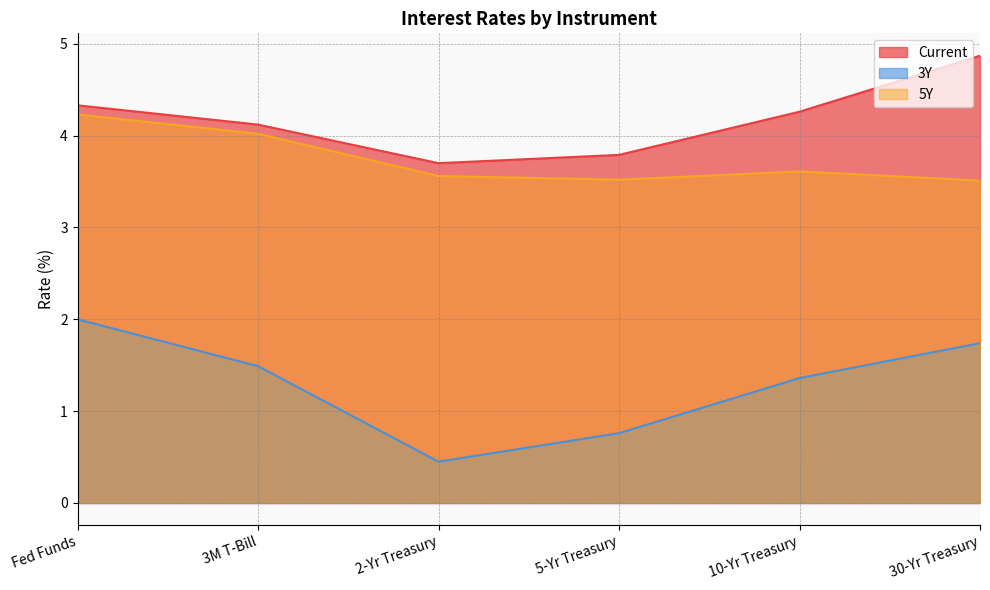

What is the minimum value shown in the chart?

0.5